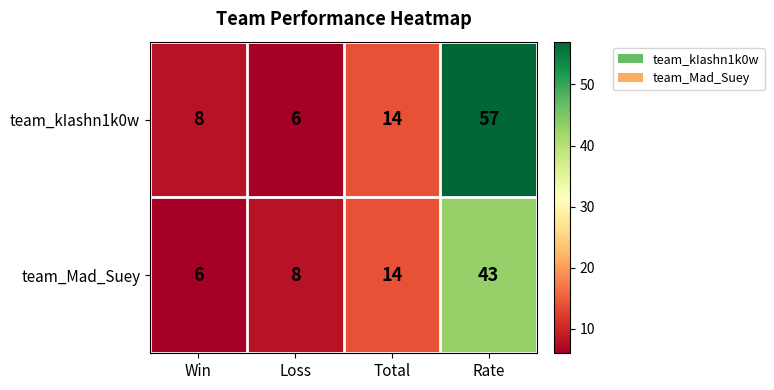

How many categories are shown in the chart?

4